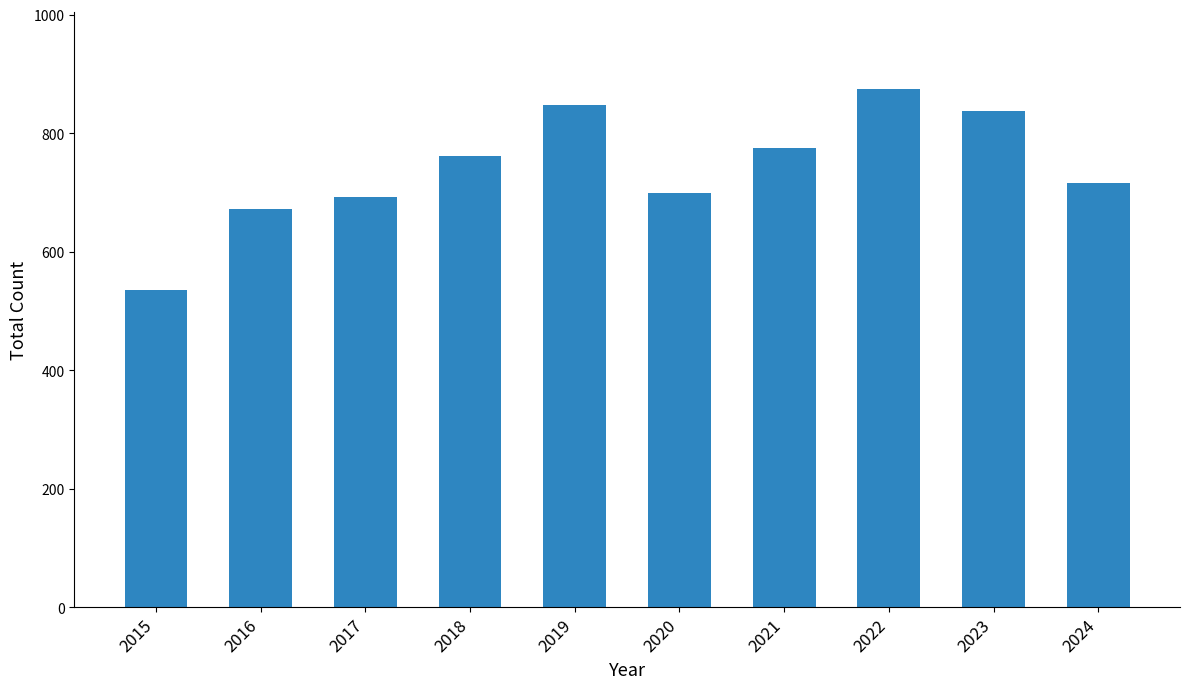

What is the difference between the second highest and second lowest values?

175